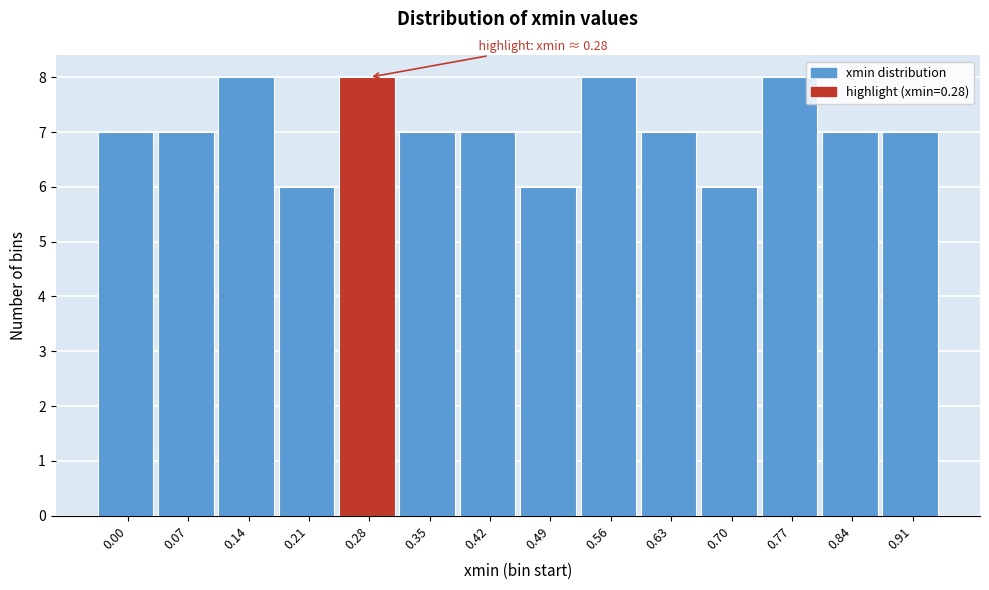

Reading left to right, list all the values displayed in this chart.

0.00=7	0.07=7	0.14=8	0.21=6	0.28=8	0.35=7	0.42=7	0.49=6	0.56=8	0.63=7	0.70=6	0.77=8	0.84=7	0.91=7